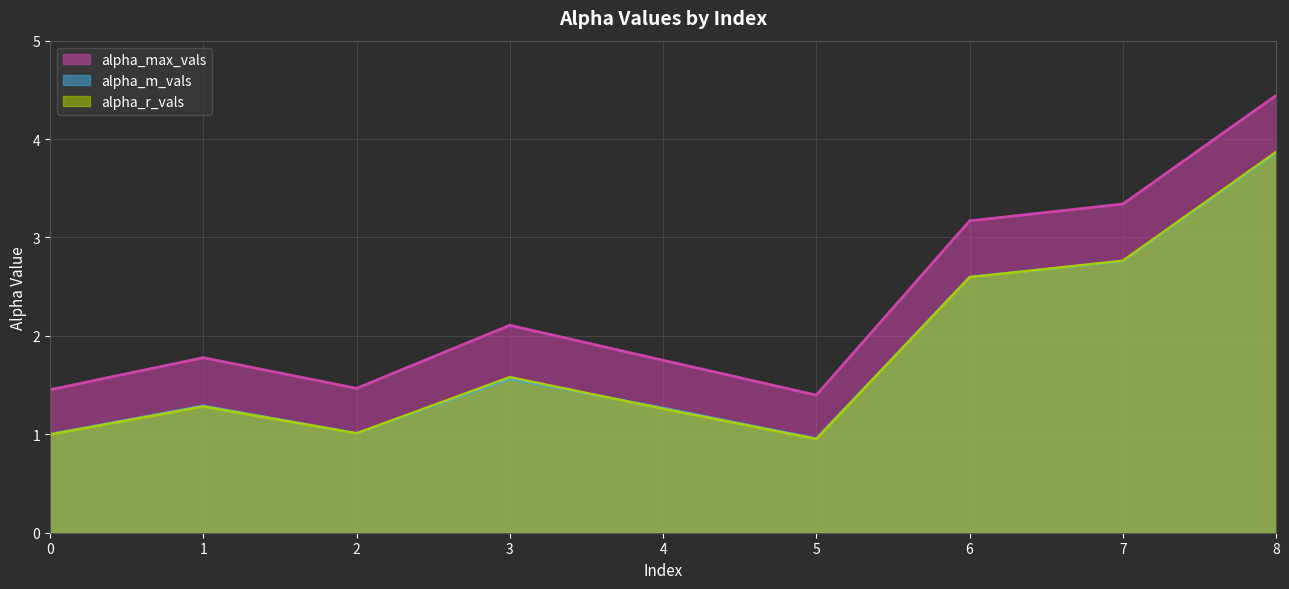

In alpha_r_vals, how many points are lower than both neighbors (excluding endpoints)?

2